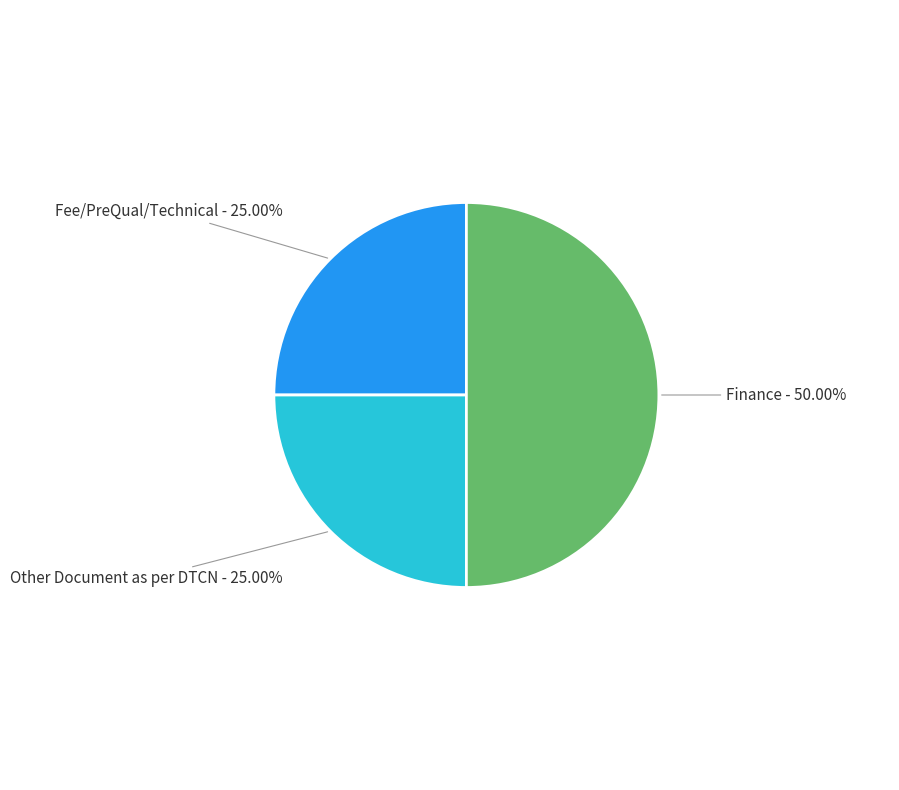

How many segments does this pie chart have?

3